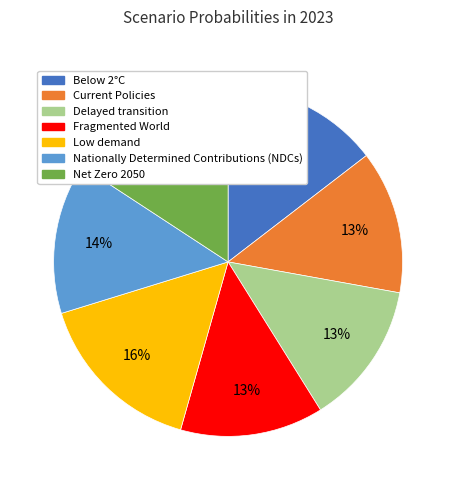

To the nearest percent, what is the combined percentage of Low demand and Fragmented World?

29%